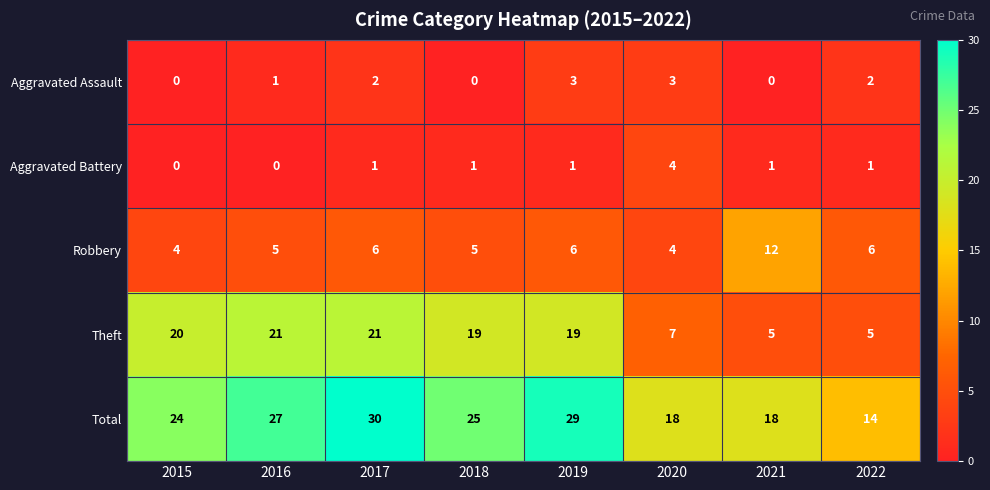

How many distinct data groups are displayed?

5